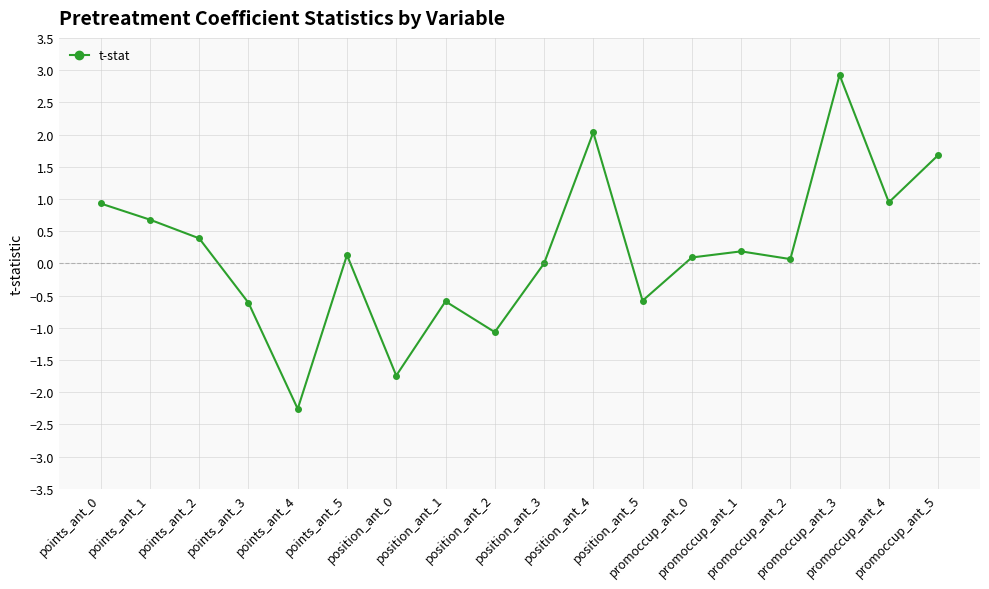

Between position_ant_2 and points_ant_1, which is larger?

points_ant_1